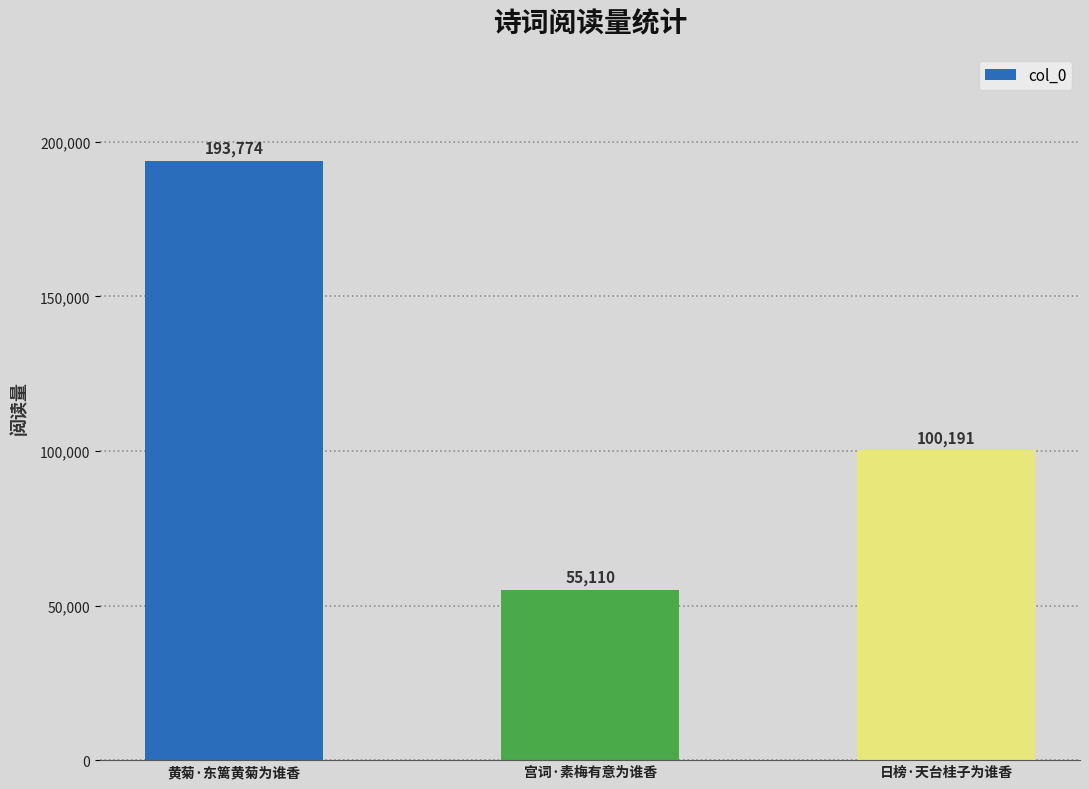

What is the sum of the values at 宫词·素梅有意为谁香 and 黄菊·东篱黄菊为谁香?

248884